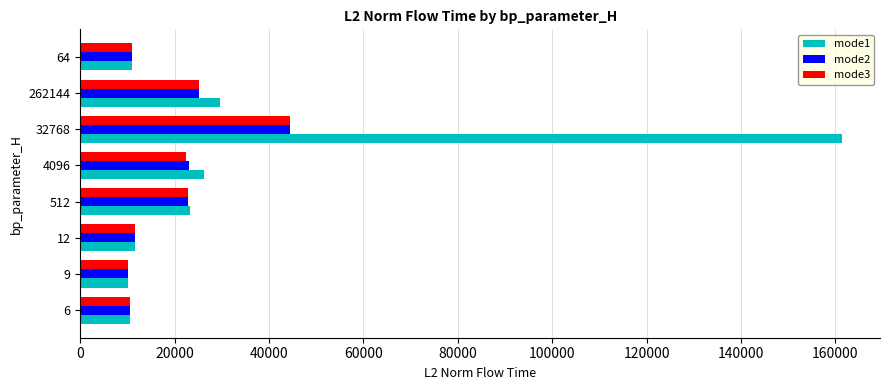

At which category is the sum across all series the highest?

32768